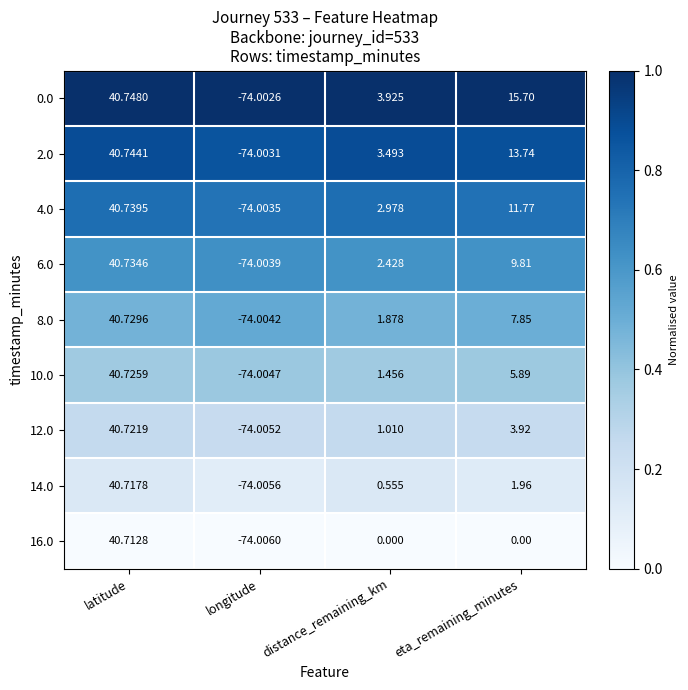

Which series has the largest range (max minus min)?

0.0